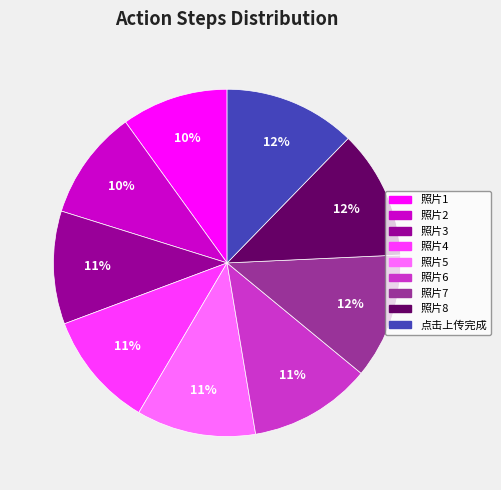

To the nearest percent, what is the average slice percentage?

11%